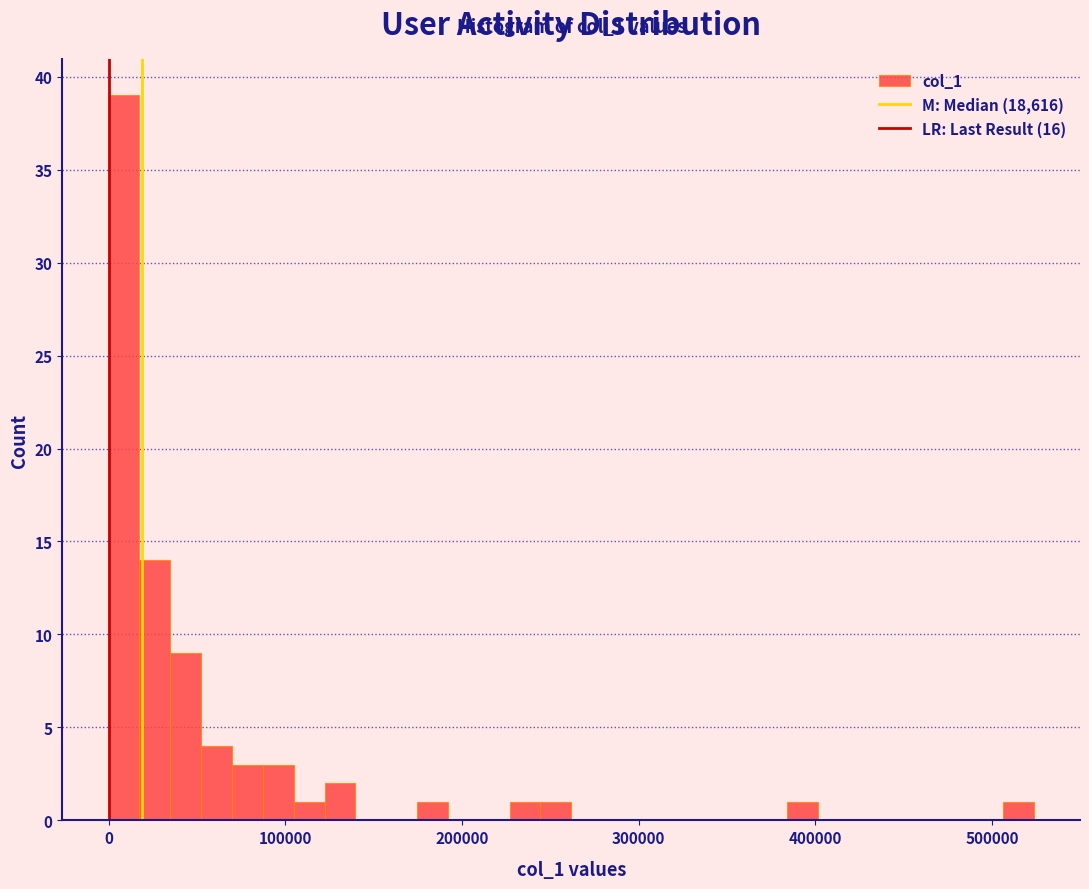

Read against the x-axis, roughly where is the centre of the tallest bar?

10000